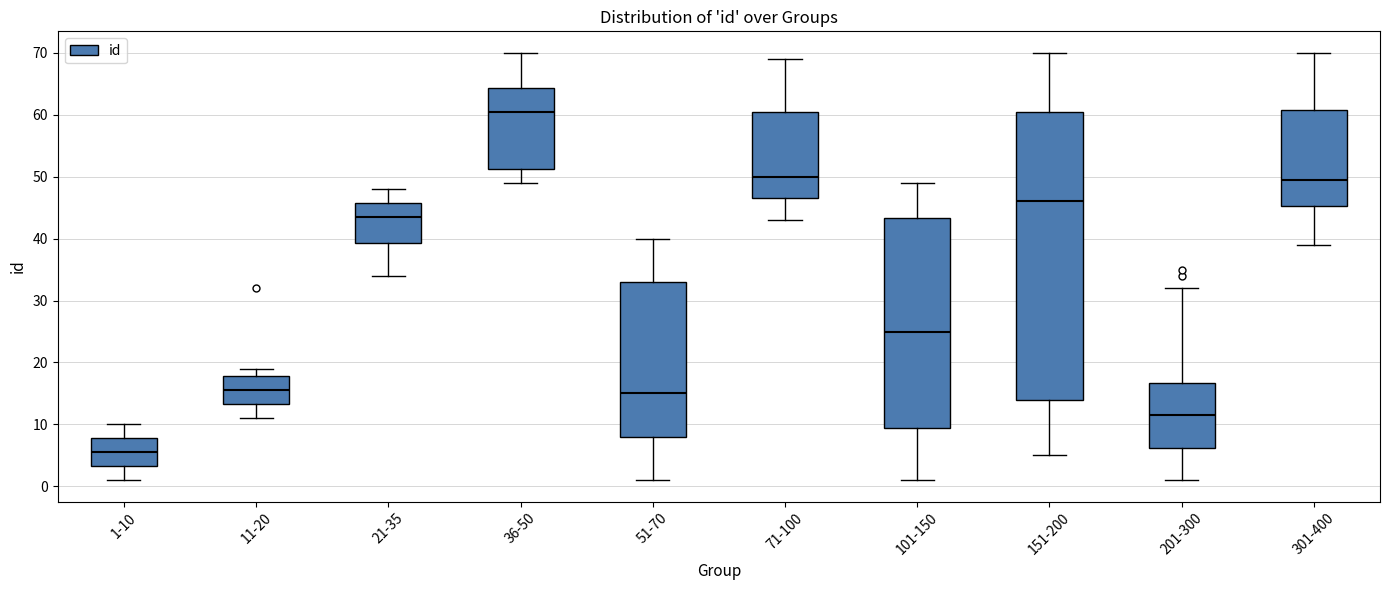

Reading left to right, read every box against the y-axis: the position of its median line, the range the box covers, and the ends of its whiskers. The values are not printed on the chart, so give them approximately, as read against the axis.

1-10: median 6, box 3 to 8, whiskers 1 to 10
11-20: median 16, box 13 to 18, whiskers 11 to 19
21-35: median 44, box 39 to 46, whiskers 34 to 48
36-50: median 61, box 51 to 64, whiskers 49 to 70
51-70: median 15, box 8 to 33, whiskers 1 to 40
71-100: median 50, box 47 to 61, whiskers 43 to 69
101-150: median 25, box 10 to 43, whiskers 1 to 49
151-200: median 46, box 14 to 61, whiskers 5 to 70
201-300: median 12, box 6 to 17, whiskers 1 to 32
301-400: median 50, box 45 to 61, whiskers 39 to 70